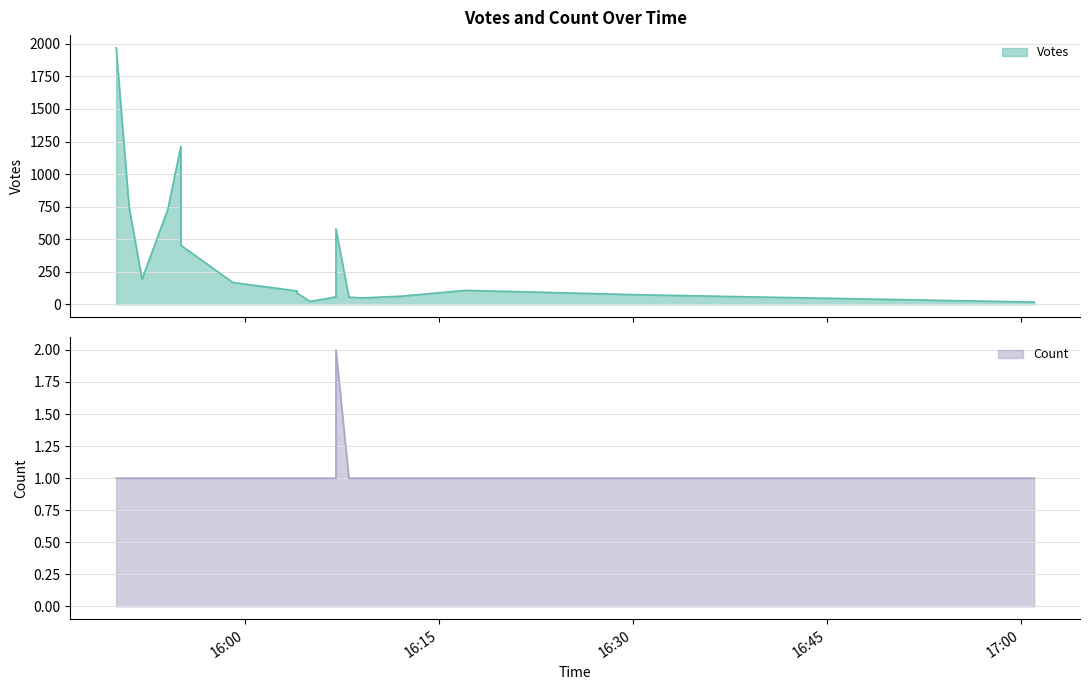

The Count series shows 1 at 2019-09-12 16:05. True or false?

True